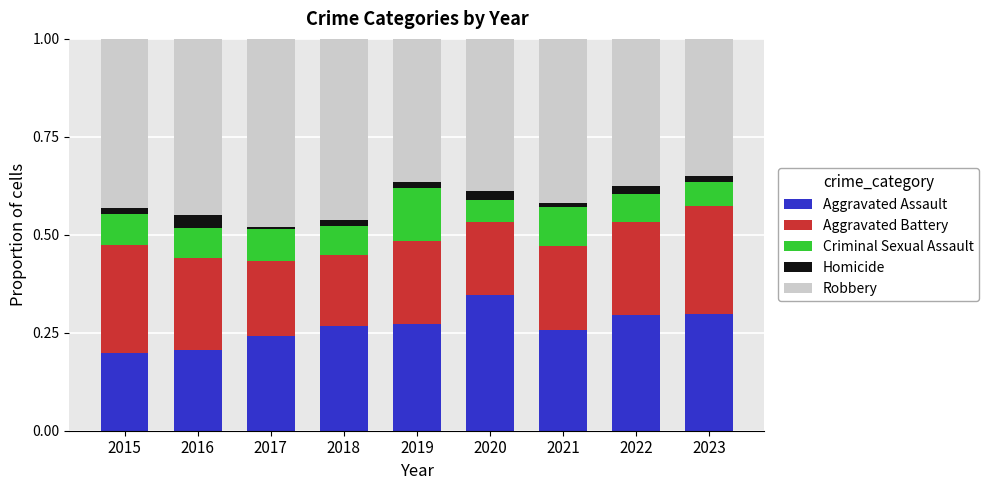

Does the chart contain any negative values?

No